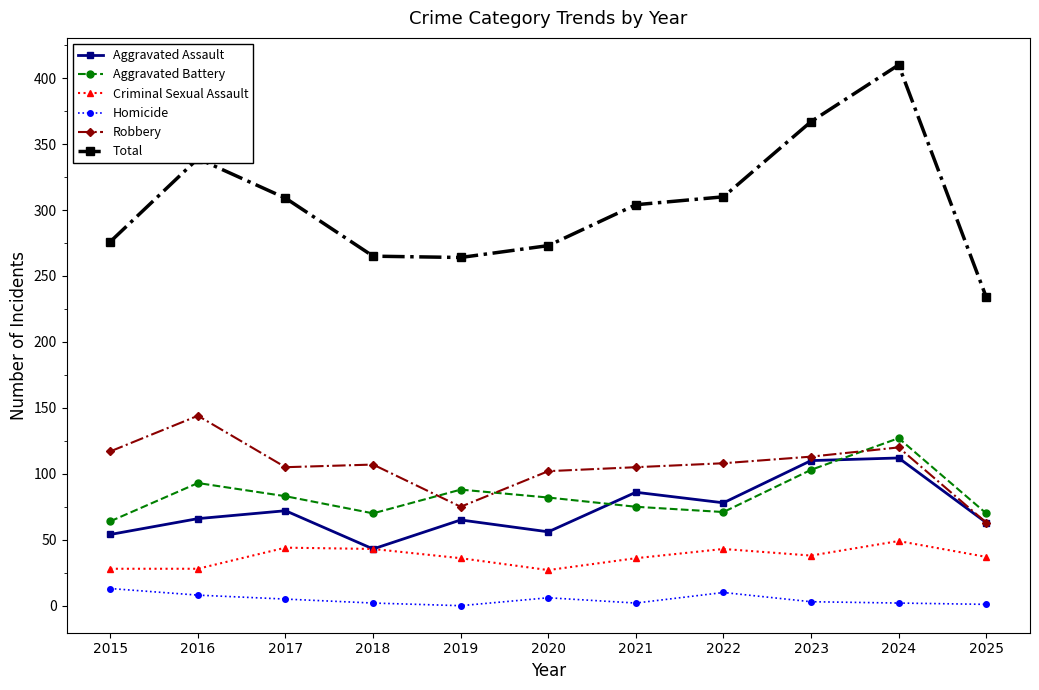

At which category does Aggravated Assault reach its first local valley?

2018